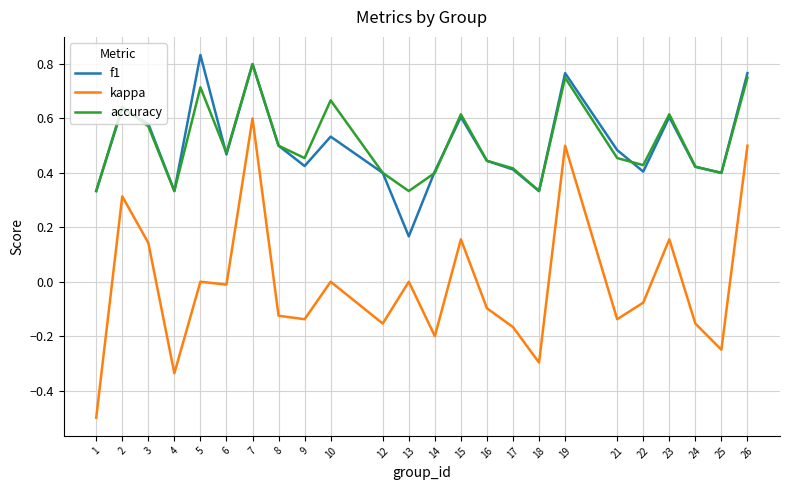

True or false: accuracy and kappa intersect in this chart.

False